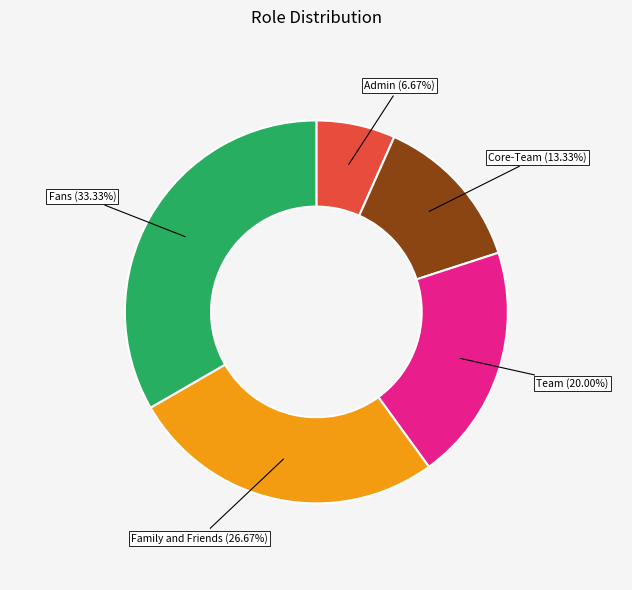

Does Family and Friends represent more than half of the total?

No